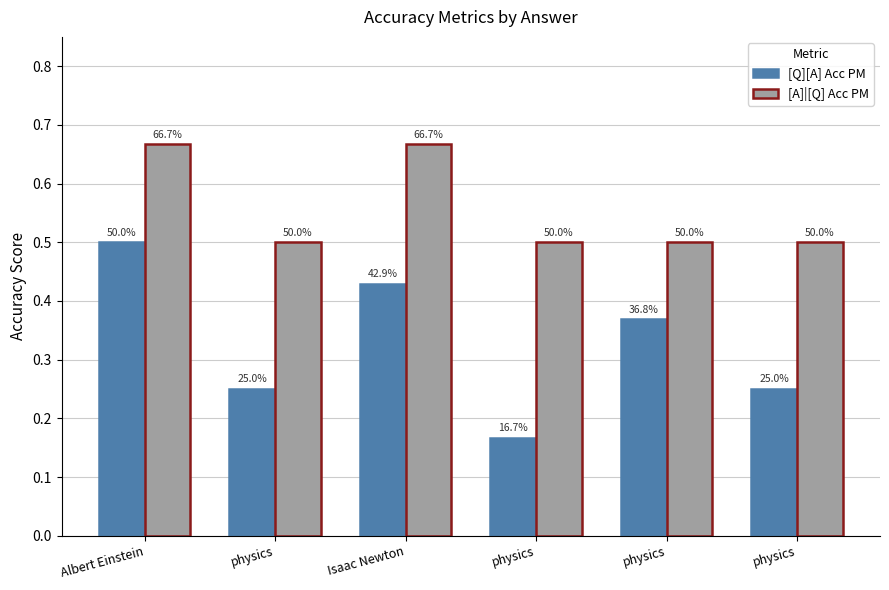

What is the spread (max minus min) of values at Albert Einstein?

0.2